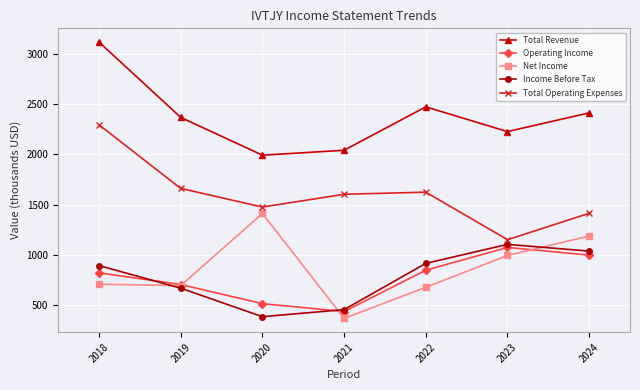

What is the value of the Income Before Tax point at the 5th from the left?

916.6